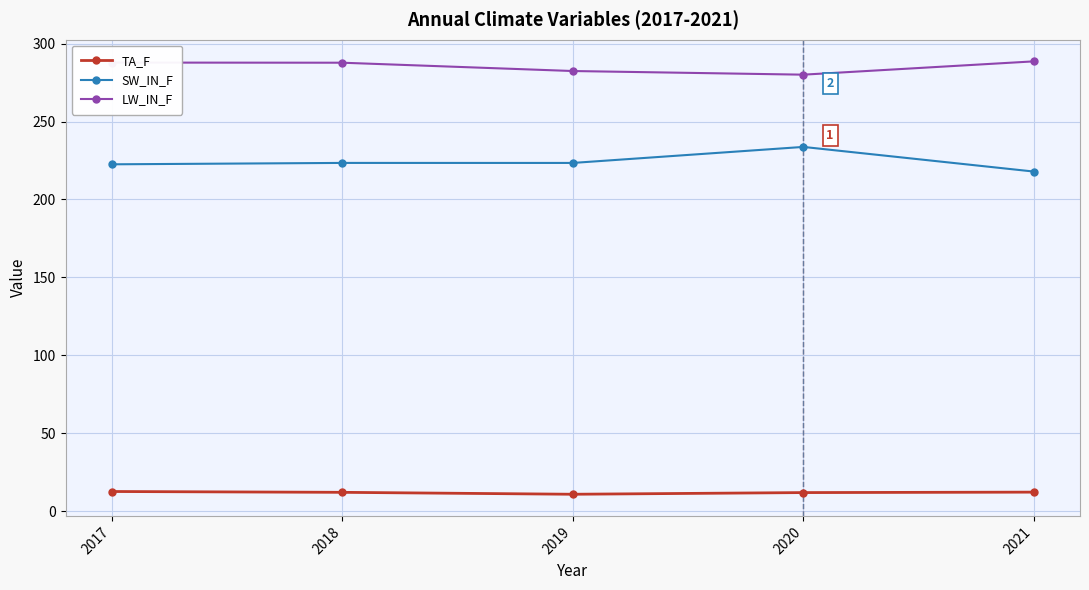

What is the difference between the highest and lowest values at 2019?

271.6